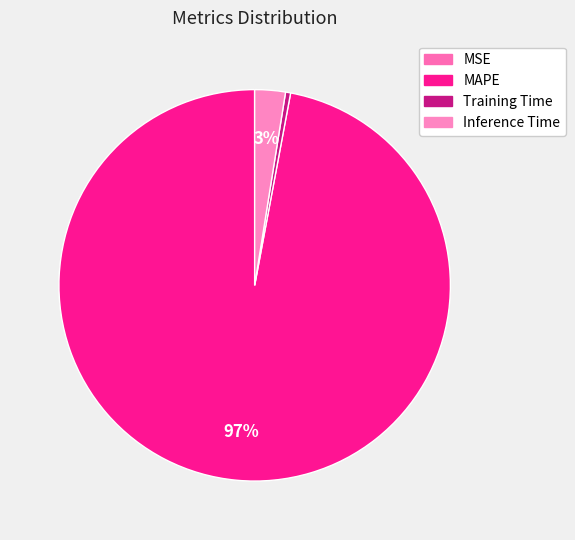

How many segments does this pie chart have?

4